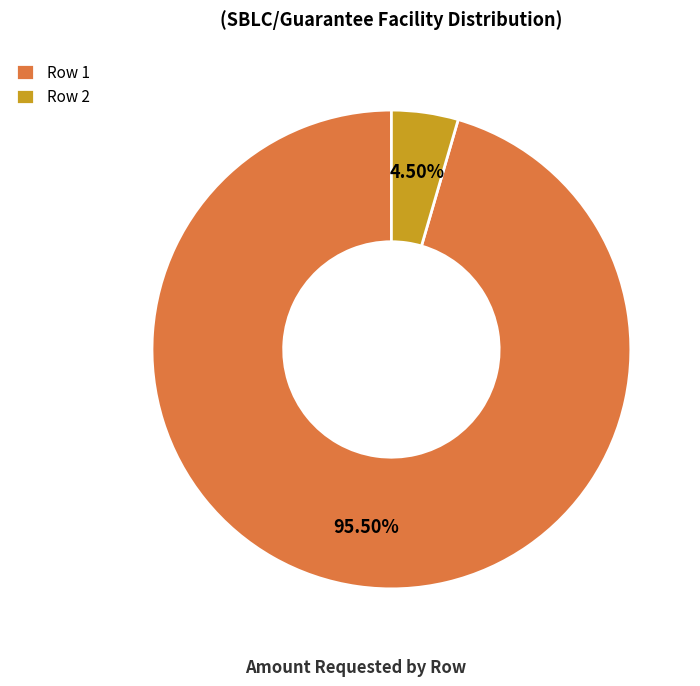

How many slices are in this pie chart?

2